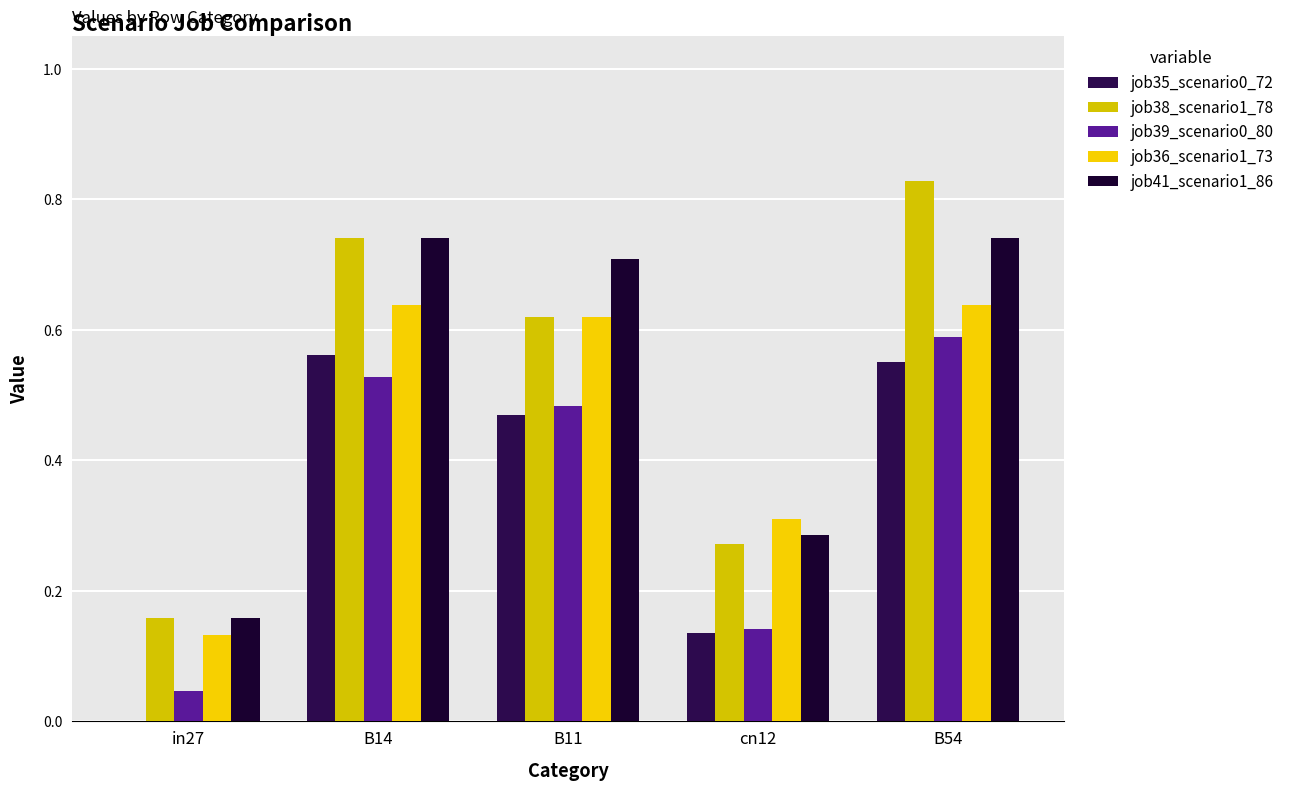

How many data points does each series have?

5